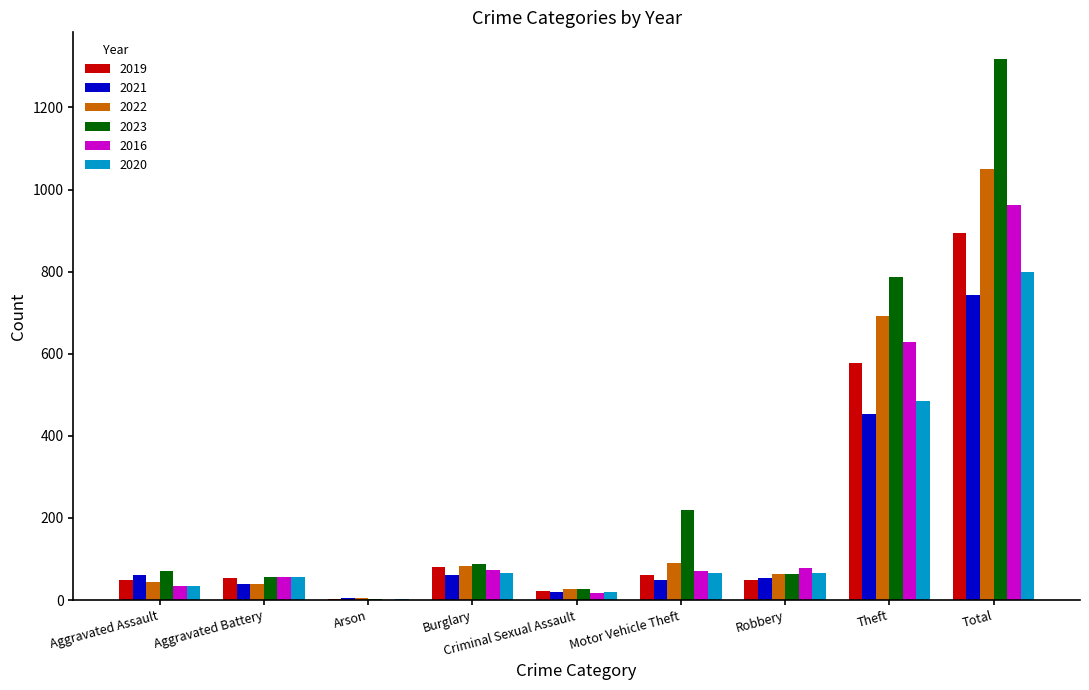

Which series has the largest total across all categories?

2023